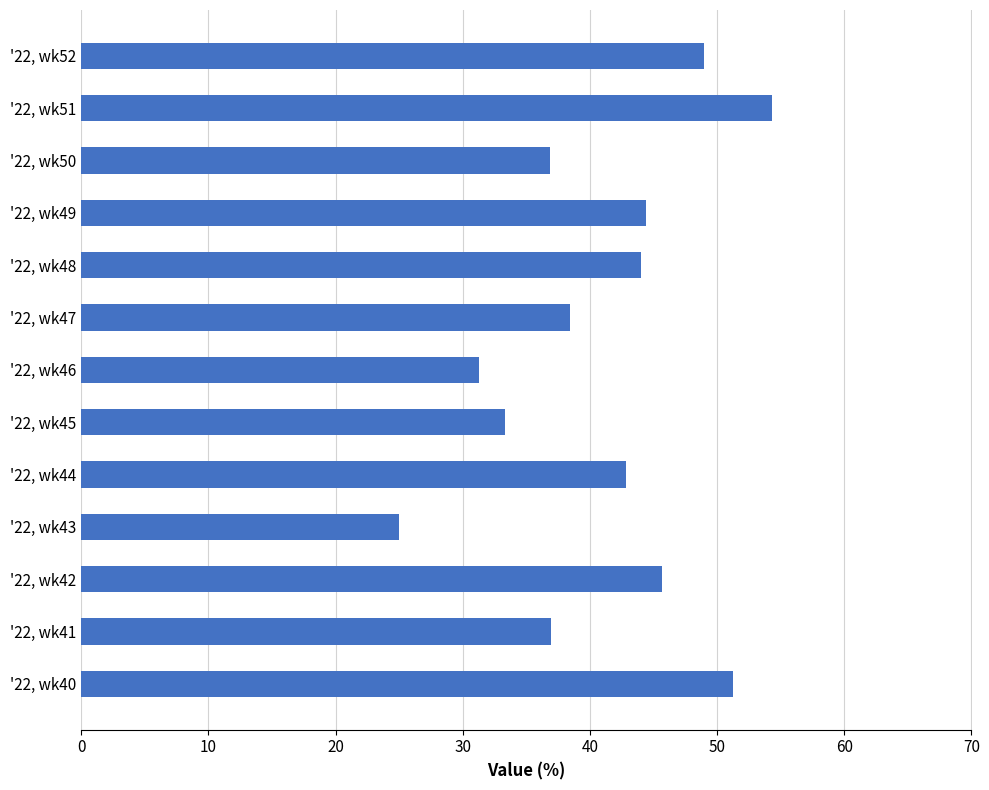

What is the sum of all values?

533.4